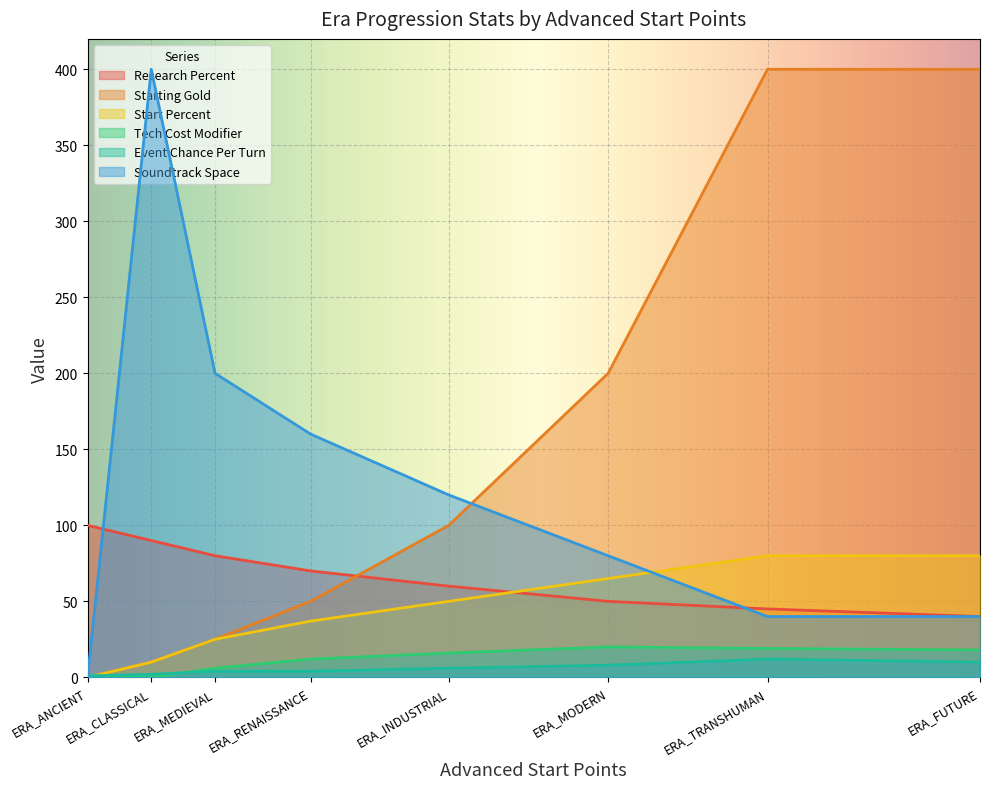

List the labels in order of Starting Gold value, largest first.

ERA_TRANSHUMAN, ERA_FUTURE, ERA_MODERN, ERA_INDUSTRIAL, ERA_RENAISSANCE, ERA_MEDIEVAL, ERA_CLASSICAL, ERA_ANCIENT